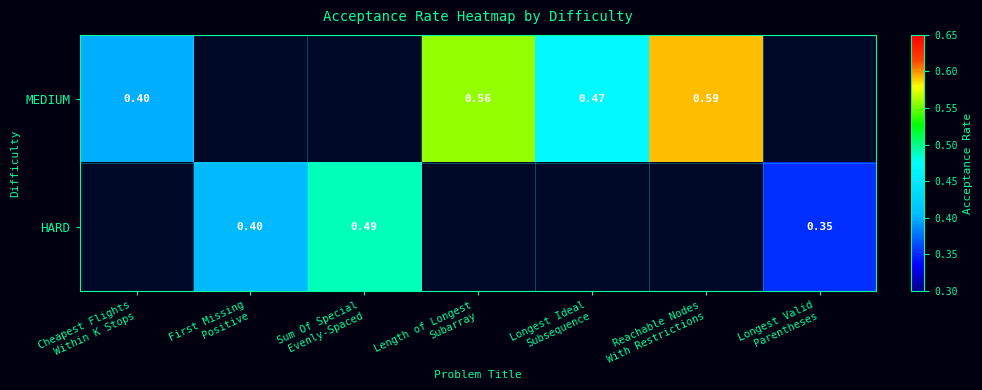

How many distinct data groups are displayed?

2